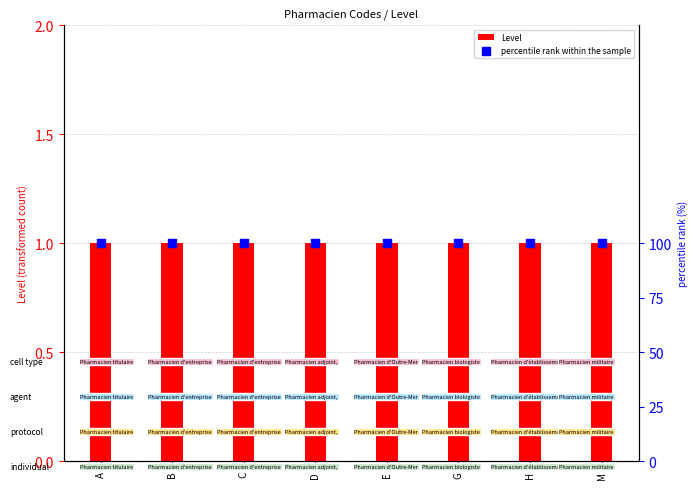

At how many categories does at least one series exceed 66?

8